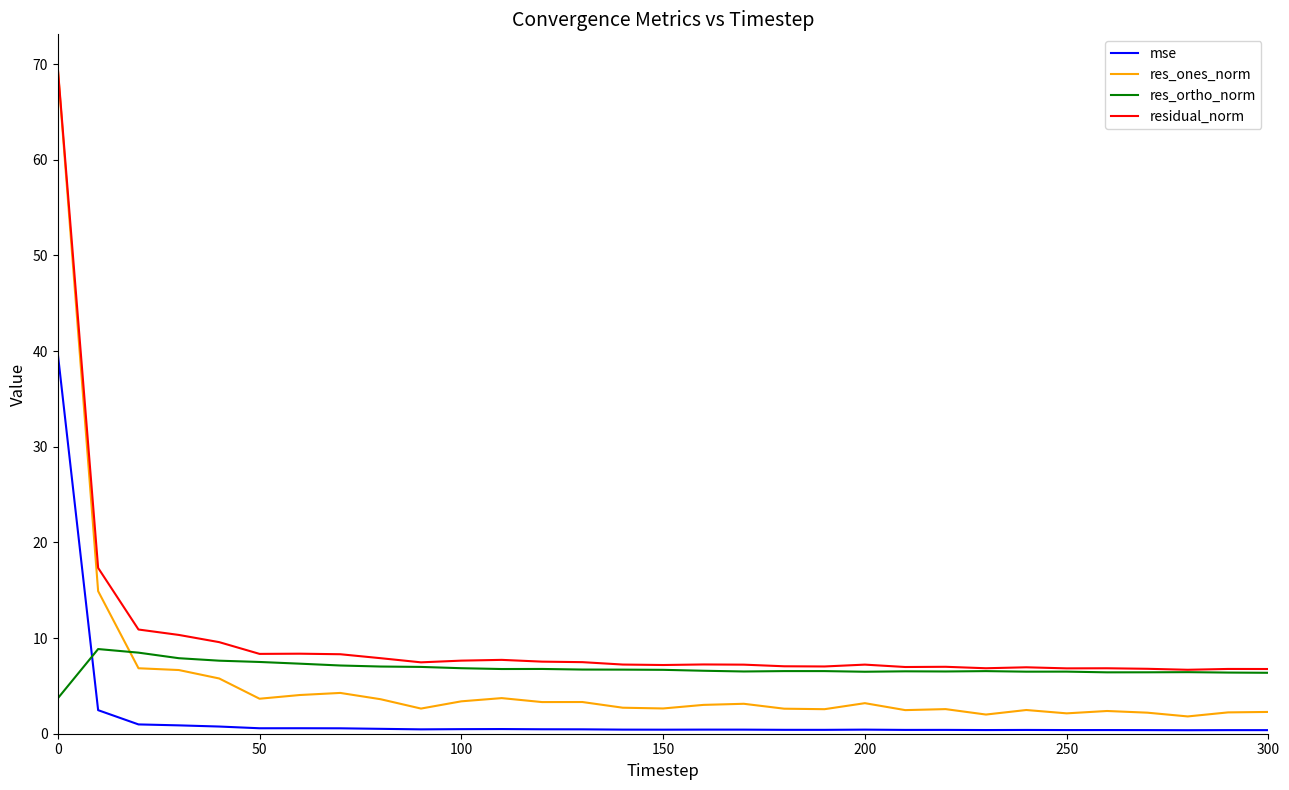

What is the greatest value displayed?

69.6